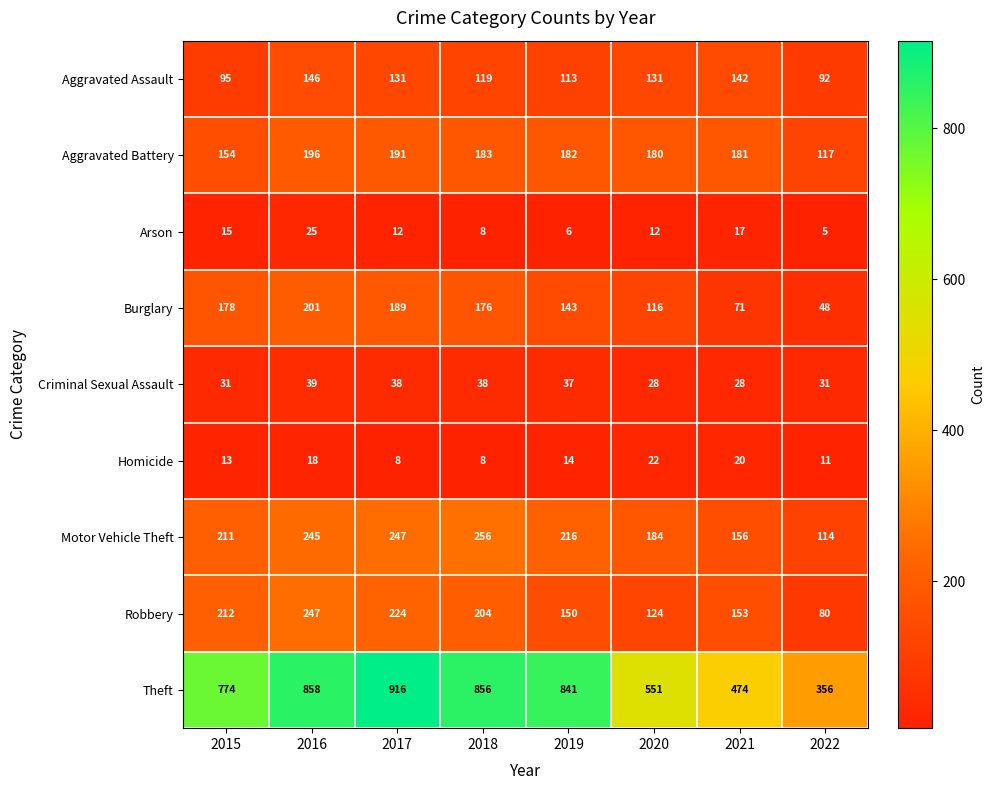

At how many categories does at least one series exceed 722?

5